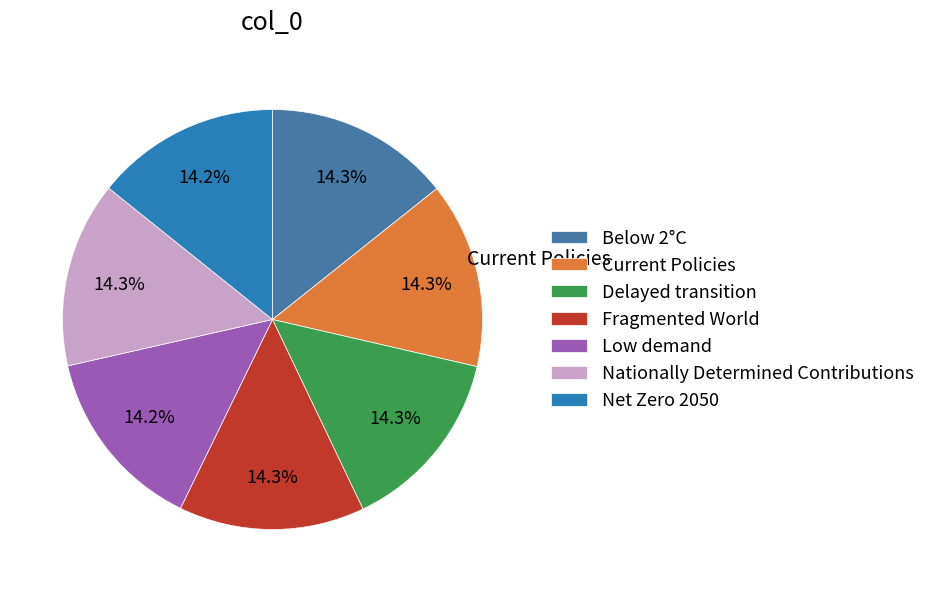

Which has a higher value, Fragmented World or Delayed transition?

Delayed transition